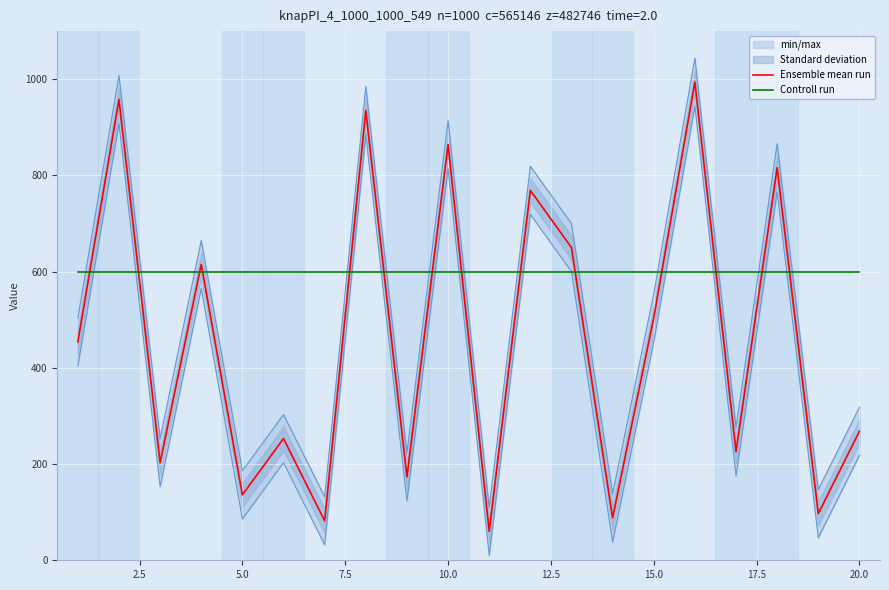

What is the minimum value for Ensemble mean run?

60